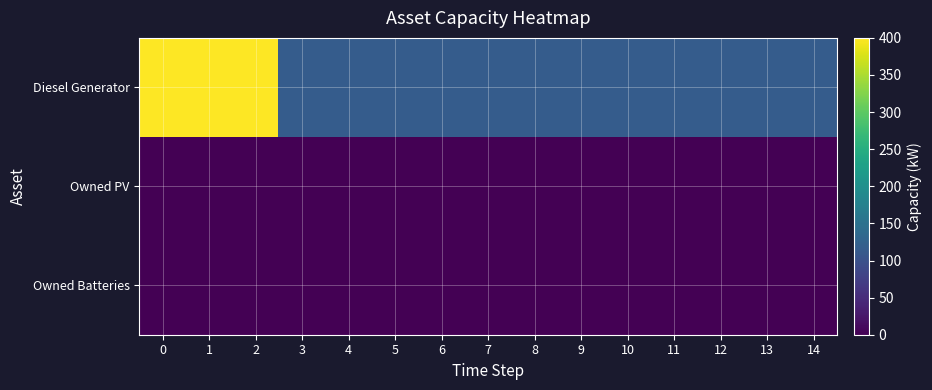

Which has a higher value, 2 or 13?

2